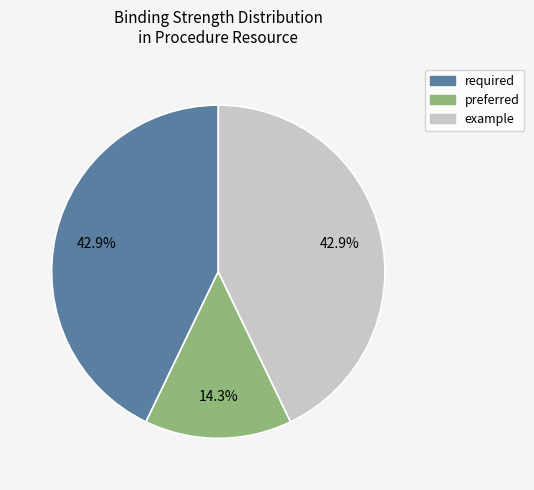

Is there any slice that represents more than half of the pie?

No